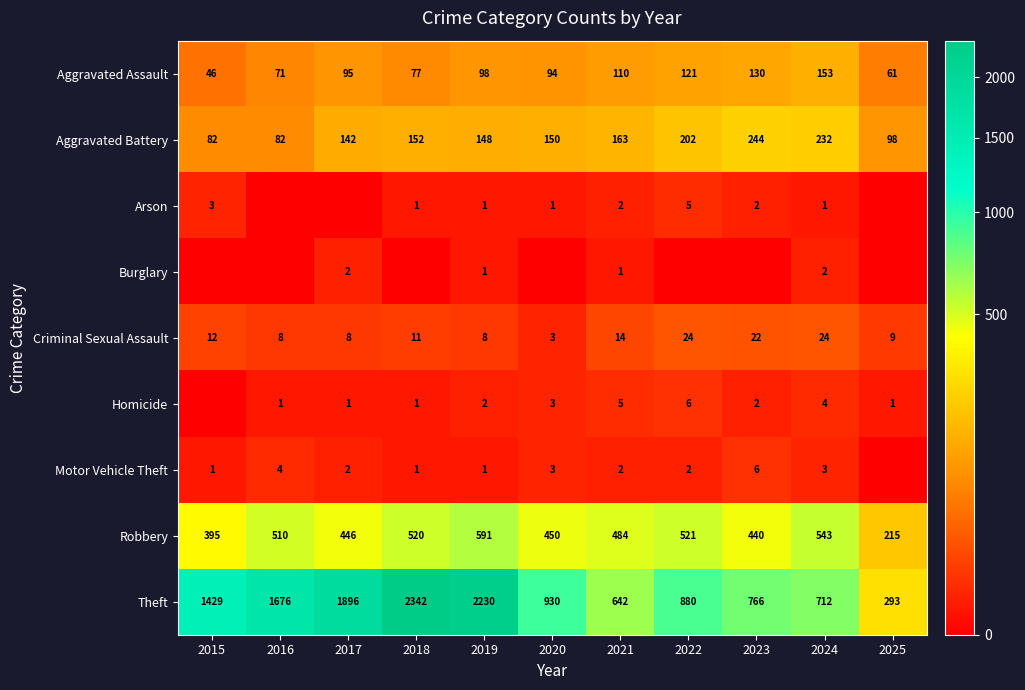

What is the difference between the highest and lowest values at 2019?

2229